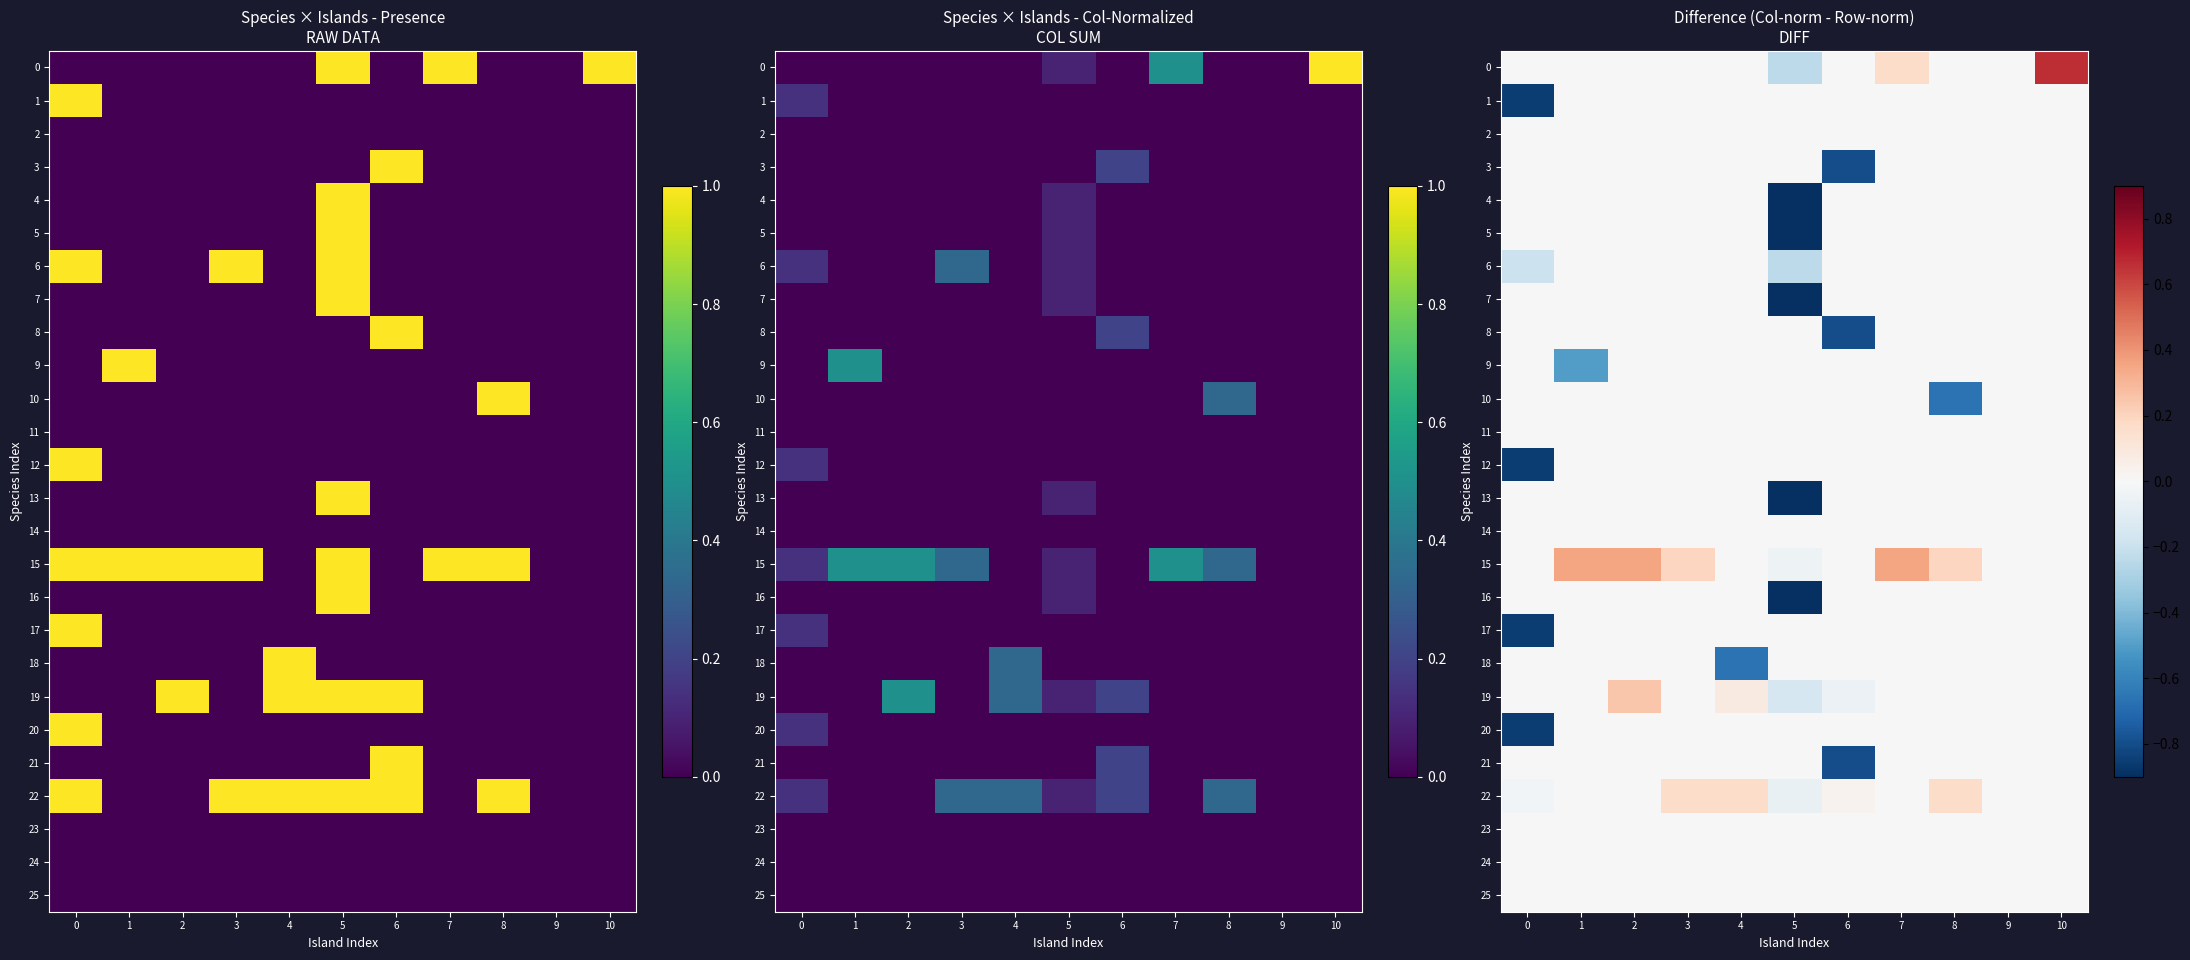

Where is 6 nearest to the value 0?

1